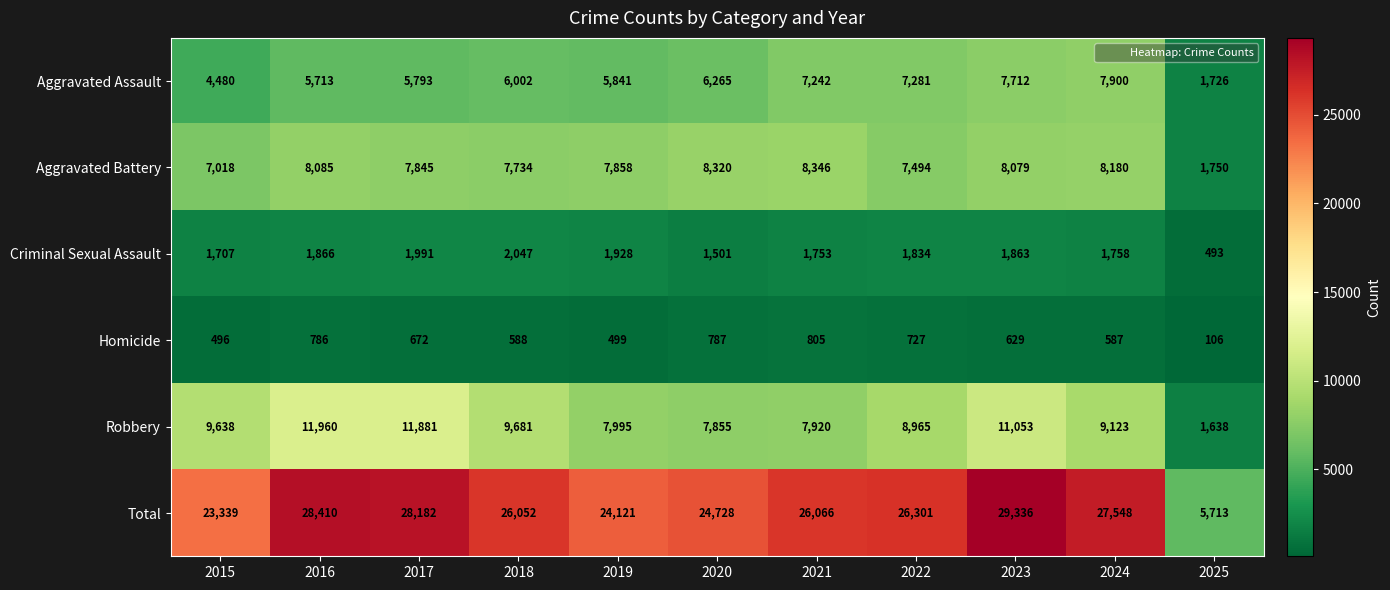

What is the minimum value shown in the chart?

106